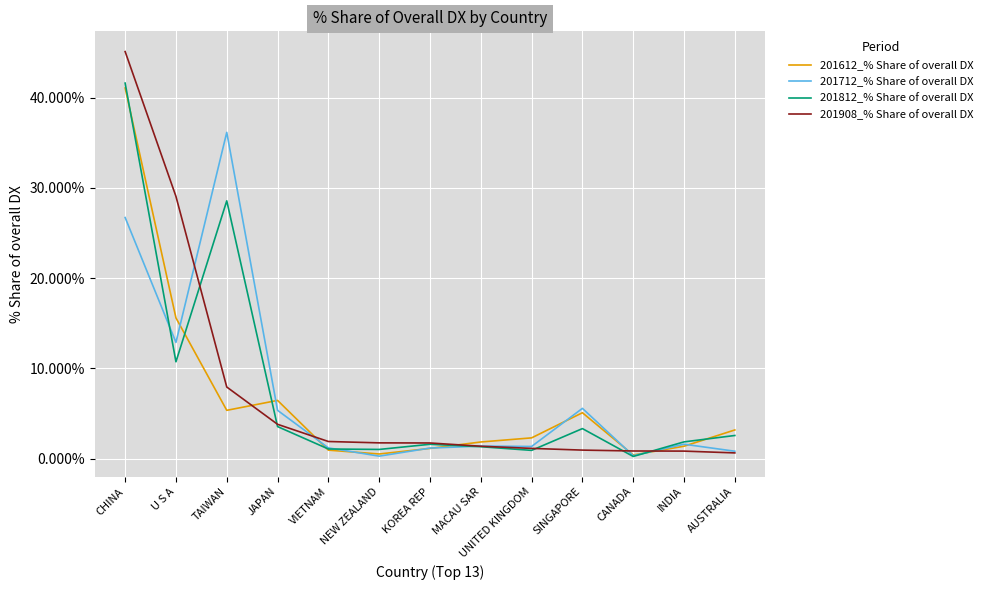

What are all the series names shown in the legend?

201612_% Share of overall DX, 201712_% Share of overall DX, 201812_% Share of overall DX, 201908_% Share of overall DX